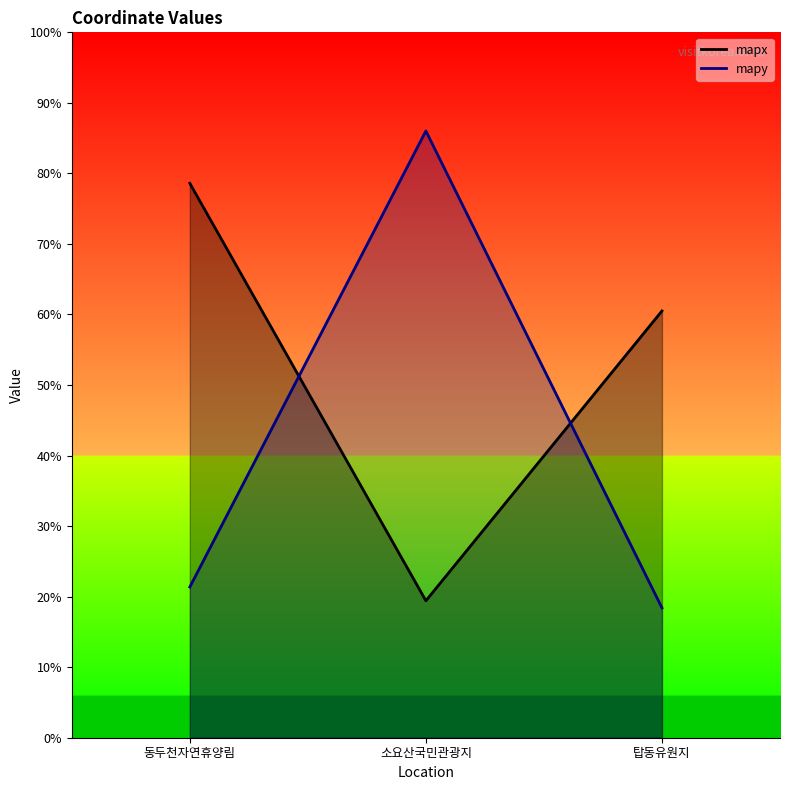

True or false: mapx has a value of 19.4 at 소요산국민관광지.

True